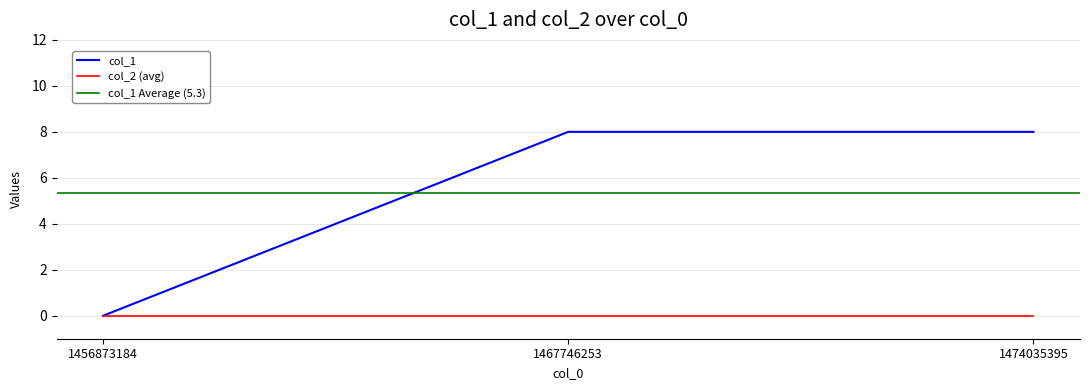

List the labels in order of value, largest first.

1467746253, 1474035395, 1456873184